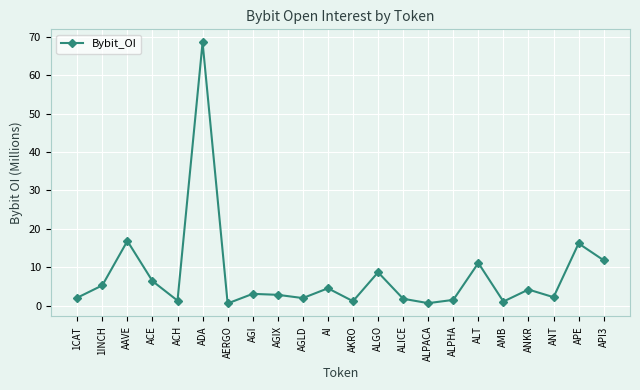

Where is the first local minimum?

ACH